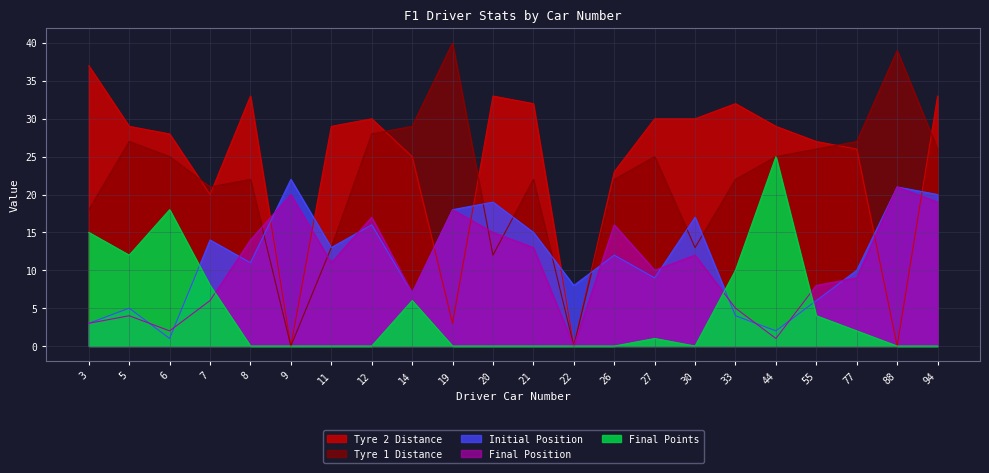

How many lines are shown in the chart?

5